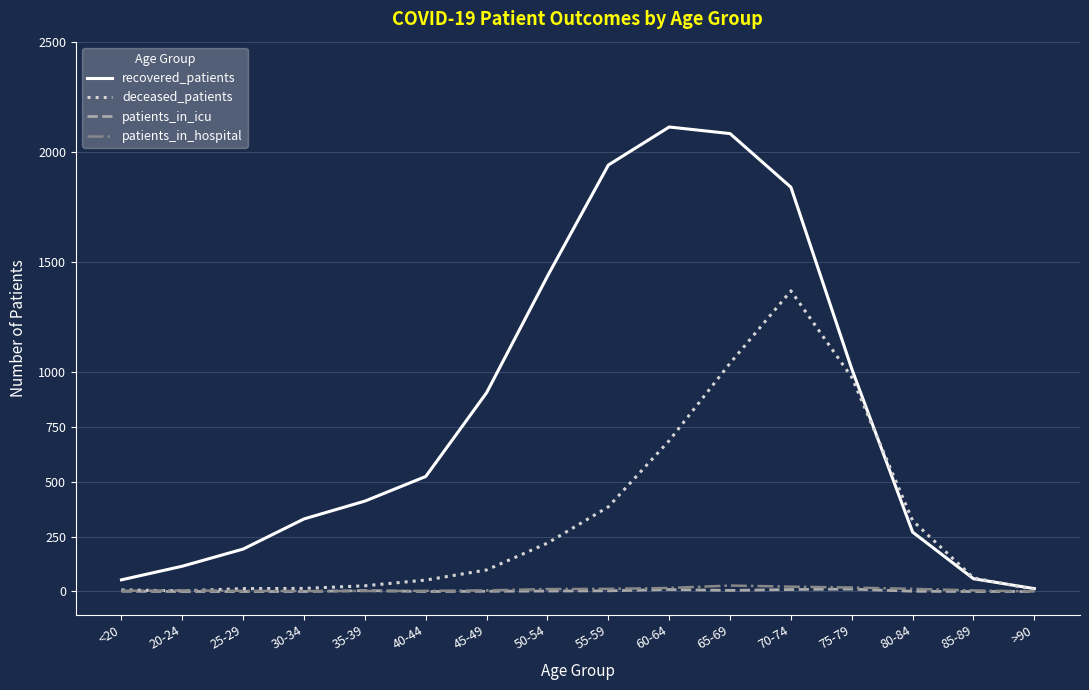

Which series has the largest total across all categories?

recovered_patients